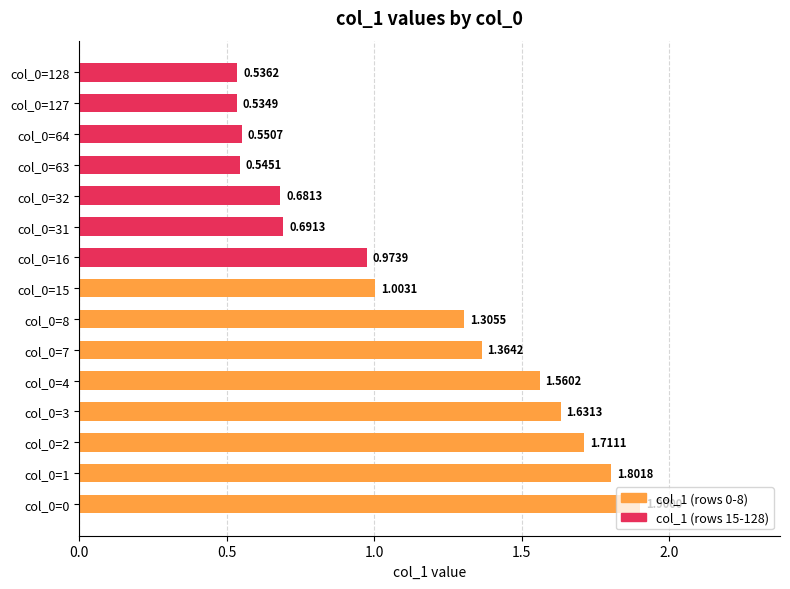

What is the difference between the second highest and second lowest values?

1.3